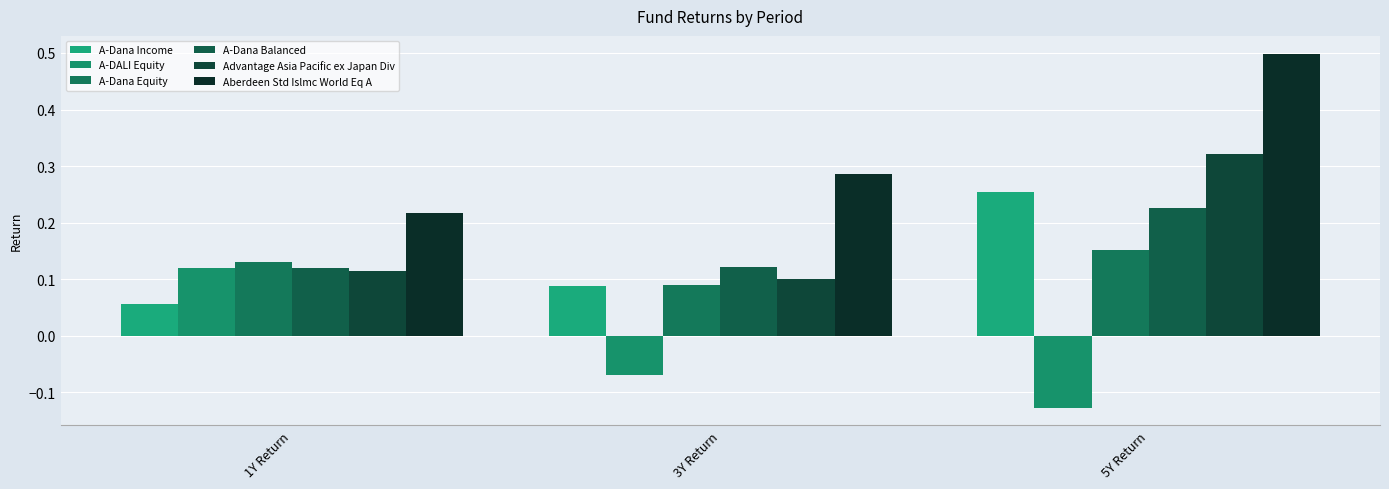

What are all the series names shown in the legend?

A-Dana Income, A-DALI Equity, A-Dana Equity, A-Dana Balanced, Advantage Asia Pacific ex Japan Div, Aberdeen Std Islmc World Eq A